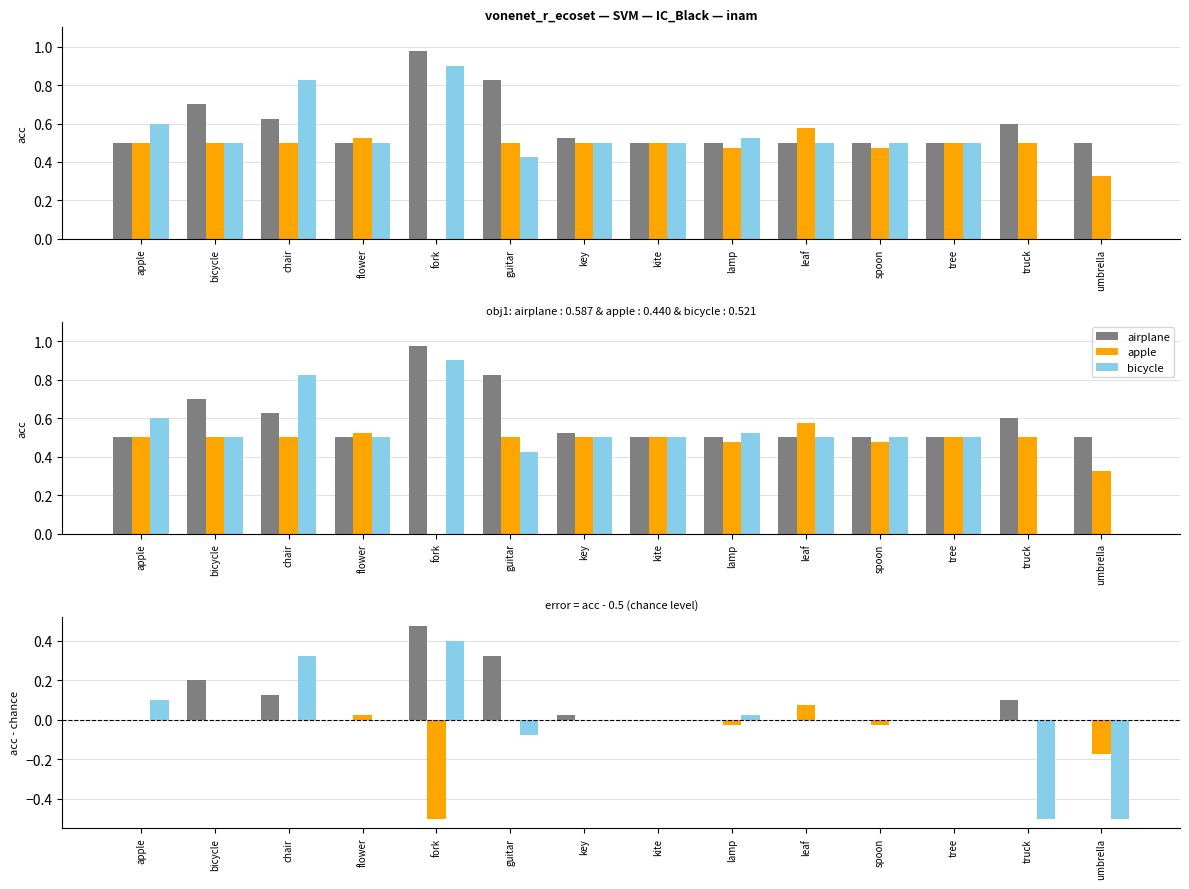

What are all the series names shown in the legend?

airplane, apple, bicycle